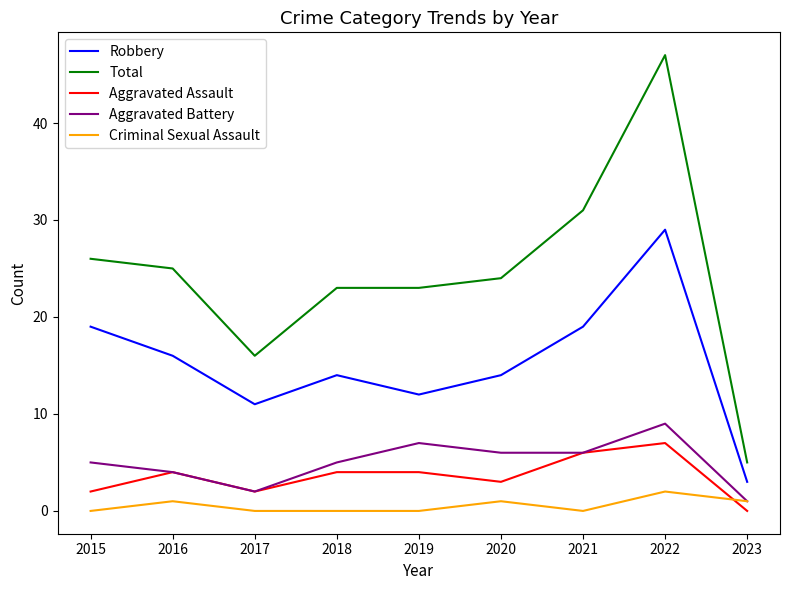

Does the chart display data point markers on the line(s)?

No